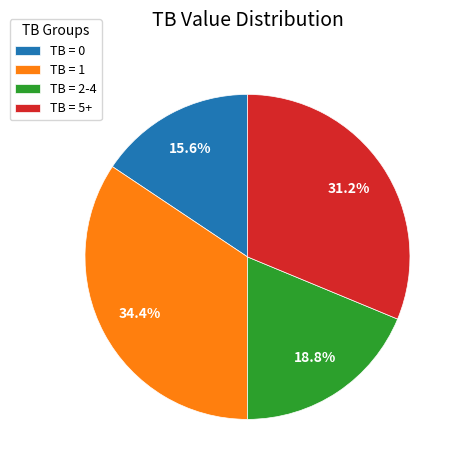

Which has a higher value, TB = 2-4 or TB = 5+?

TB = 5+